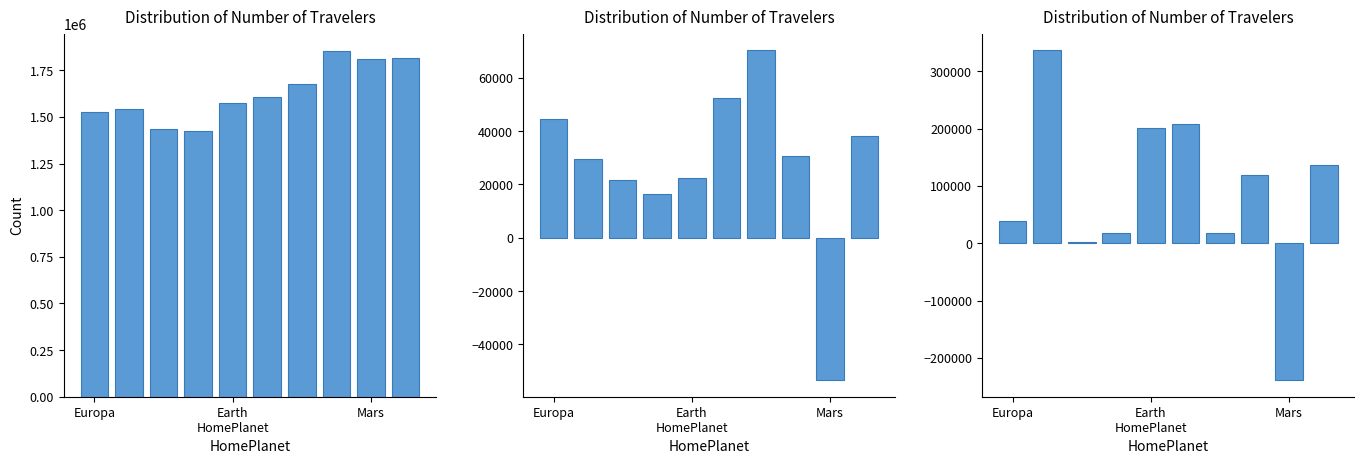

Which series has the largest range (max minus min)?

Net Operating Cash Flow